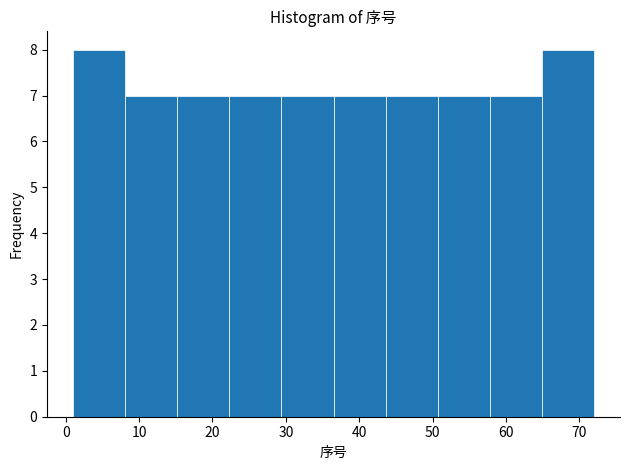

Reading left to right, list every bar in this chart as the range it spans on the x-axis followed by its height. Neither the bar edges nor the heights are printed on the chart, so give them approximately, as read against the axes.

1.0 to 8.1: 8
8.1 to 15.2: 7
15.2 to 22.3: 7
22.3 to 29.4: 7
29.4 to 36.5: 7
36.5 to 43.6: 7
43.6 to 50.7: 7
50.7 to 57.8: 7
57.8 to 64.9: 7
64.9 to 72.0: 8